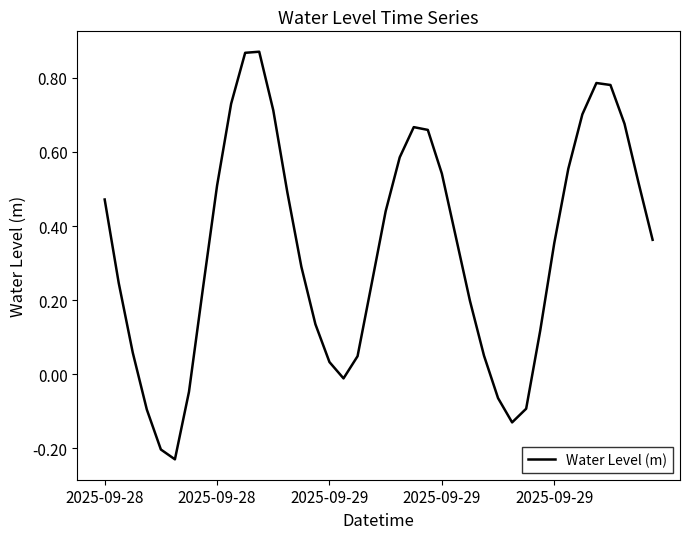

Does the chart have visible grid lines?

No